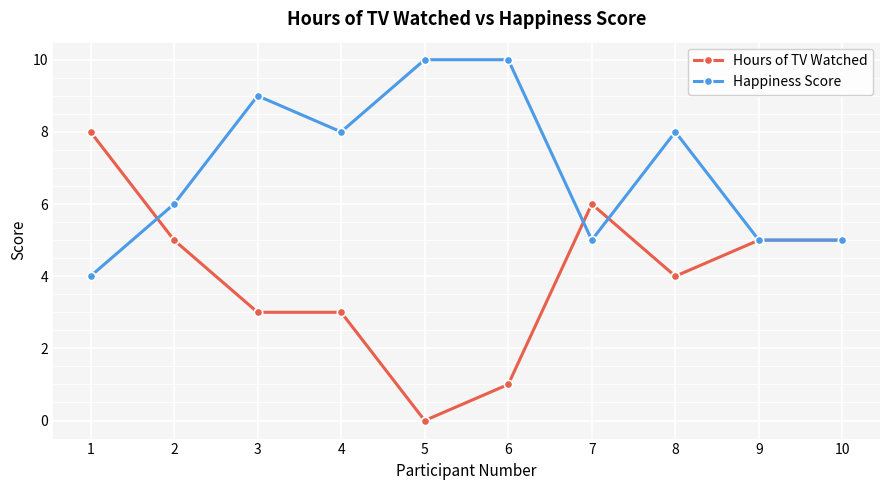

Where does the Hours of TV Watched series first go above 5?

1